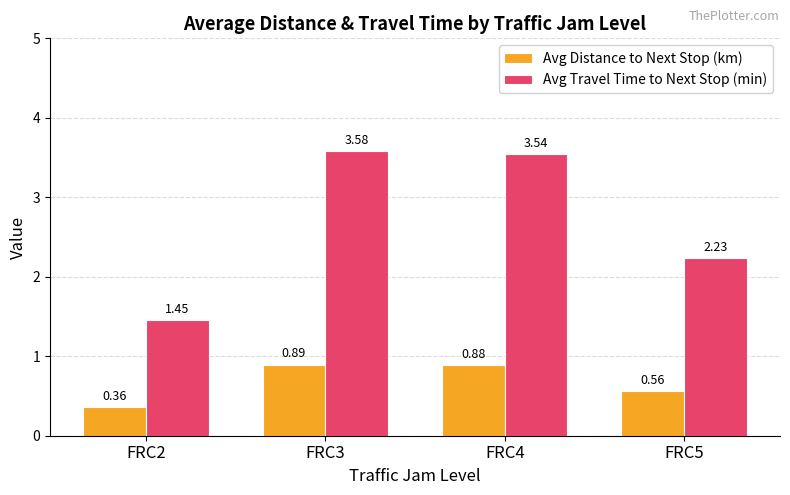

Which series has the widest spread of values?

Avg Travel Time to Next Stop (min)